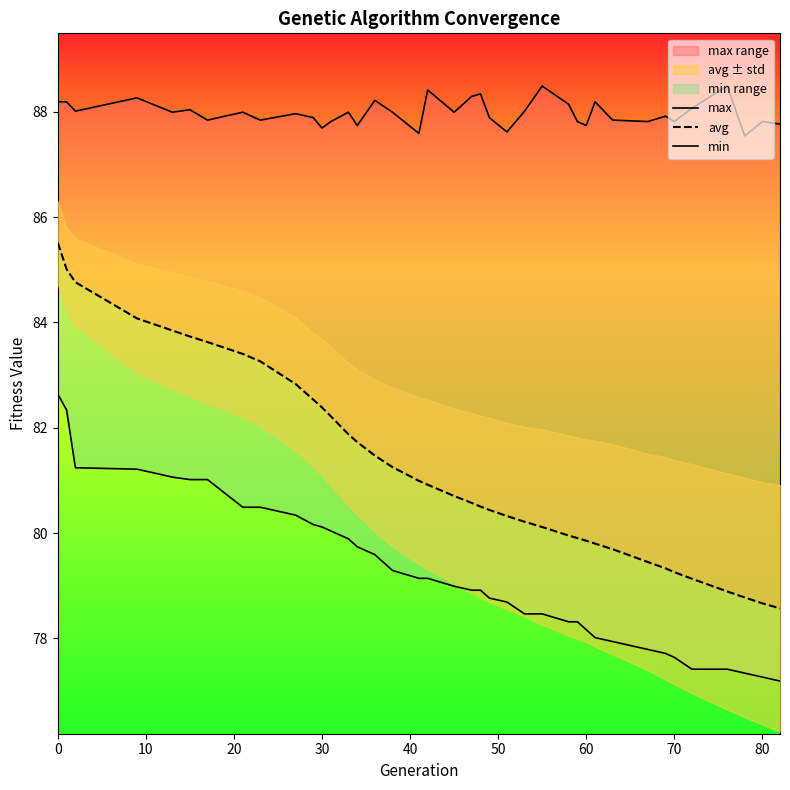

What is the difference between the maximum and minimum values in the max series?

0.9